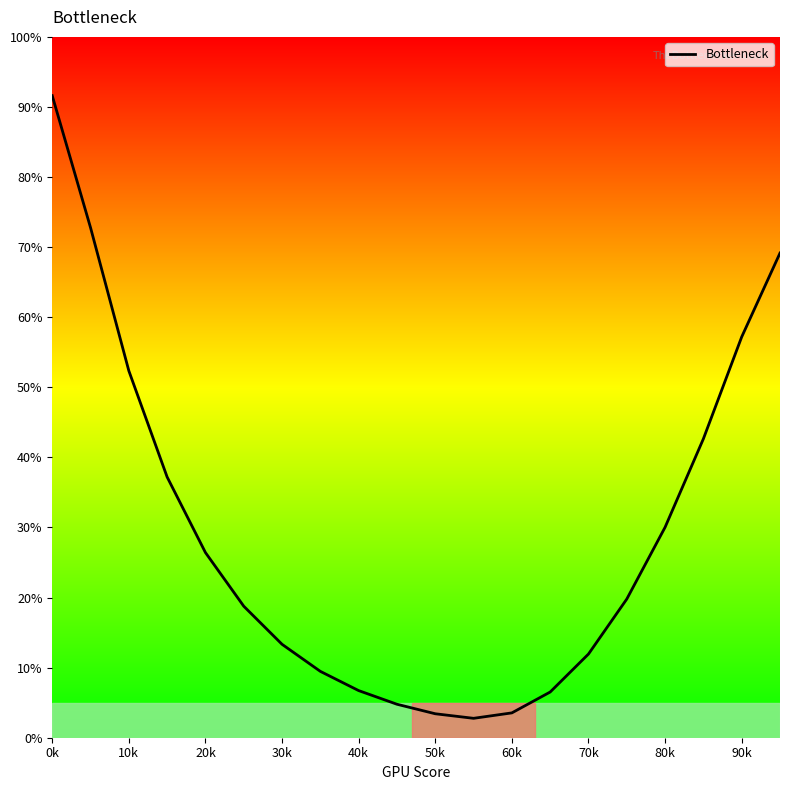

True or false: the data has more than 1 interior local peaks.

False